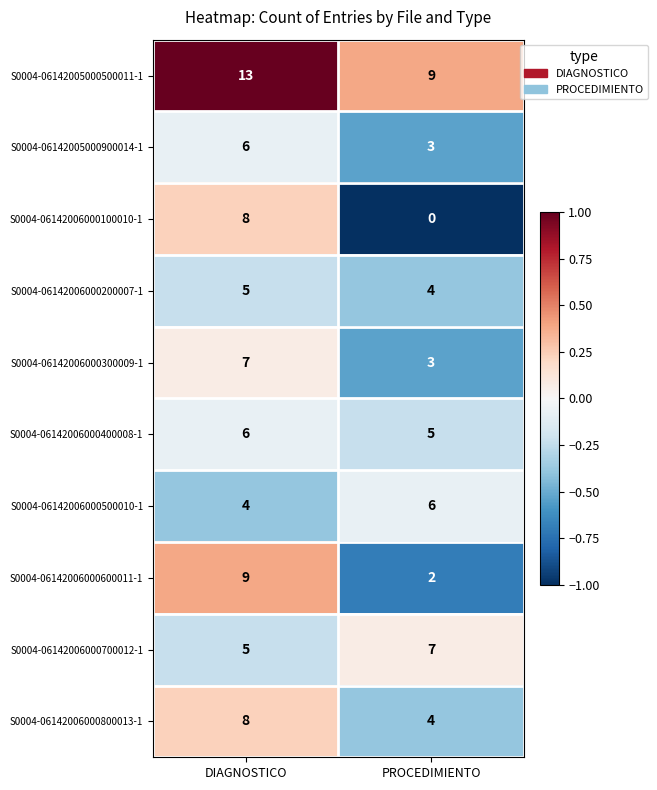

What is the sum of all S0004-06142005000500011-1 values?

22